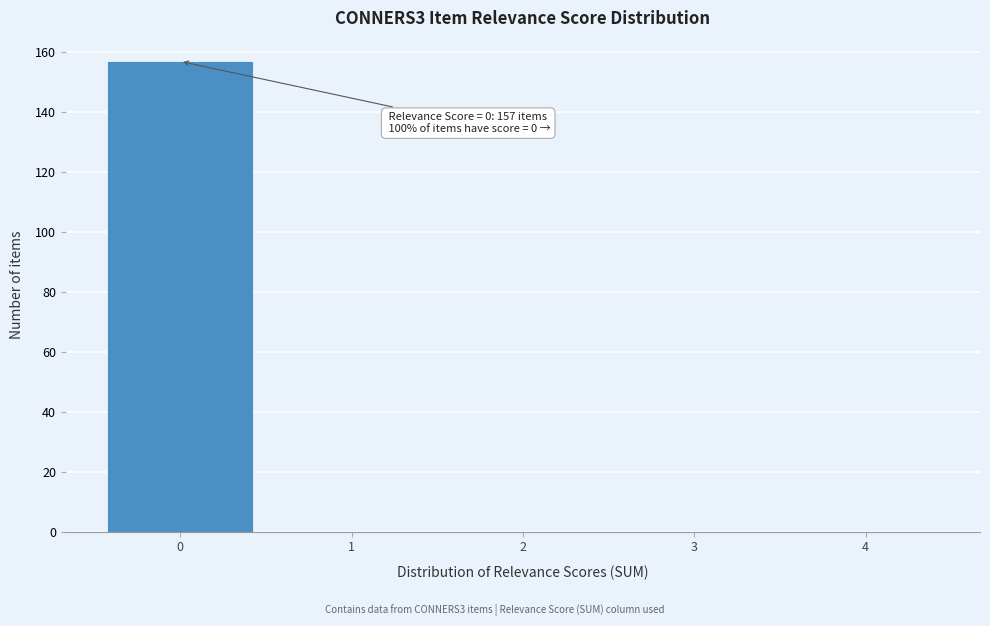

Over which range of the x-axis is the bar tallest?

-0.5 to 0.5